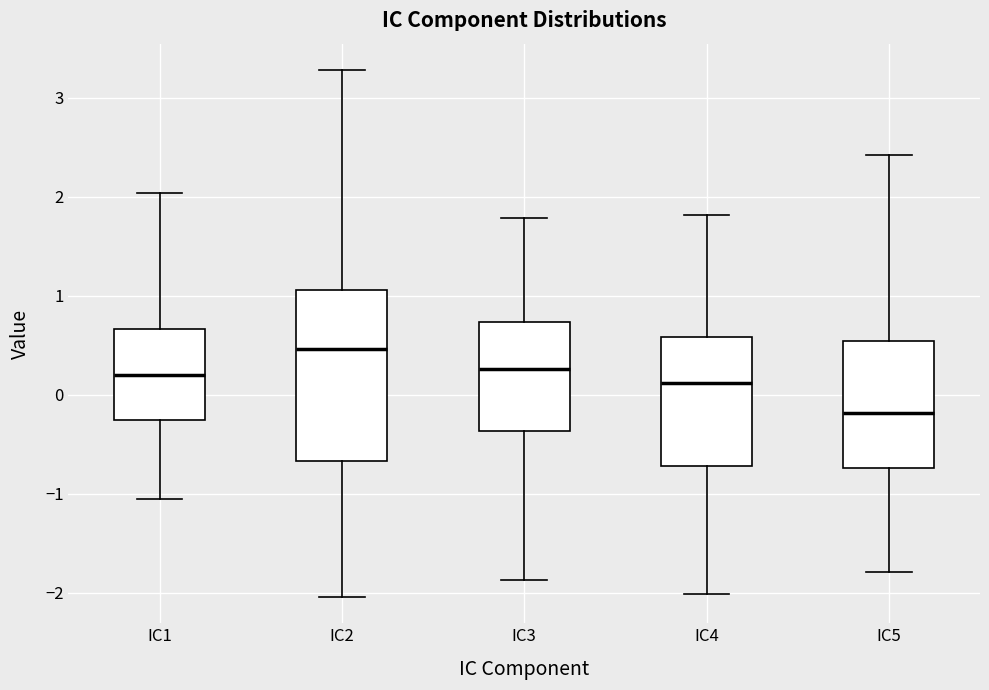

Which box has the lowest median line?

IC5